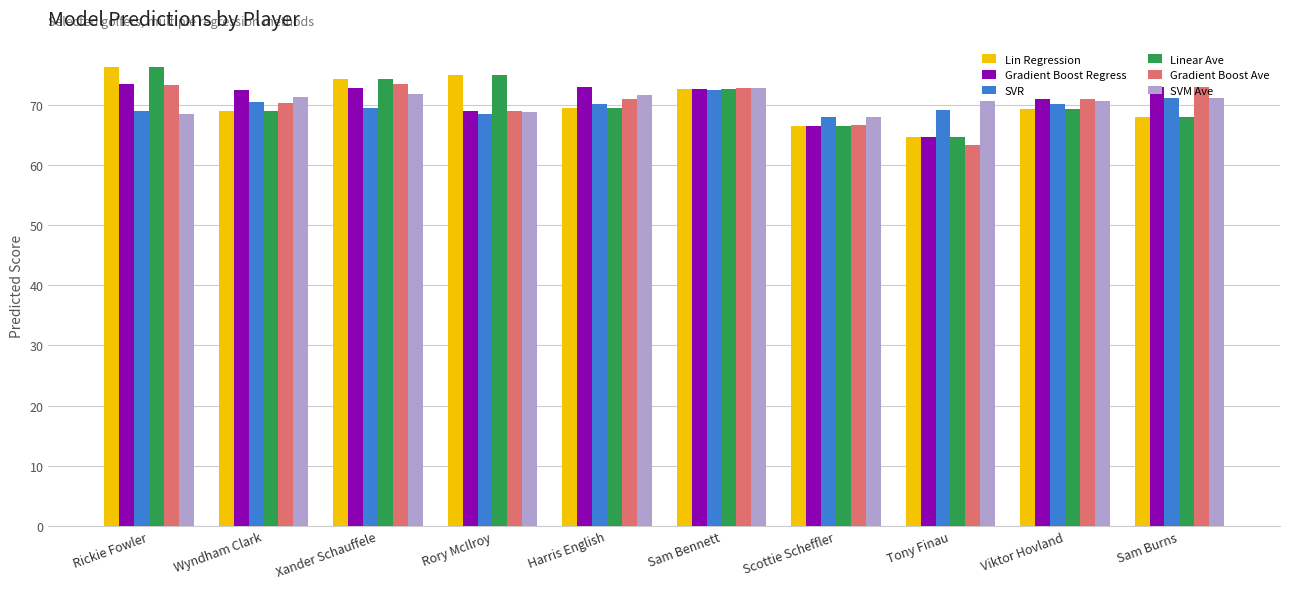

What value does the Gradient Boost Ave series have at Harris English?

71.0